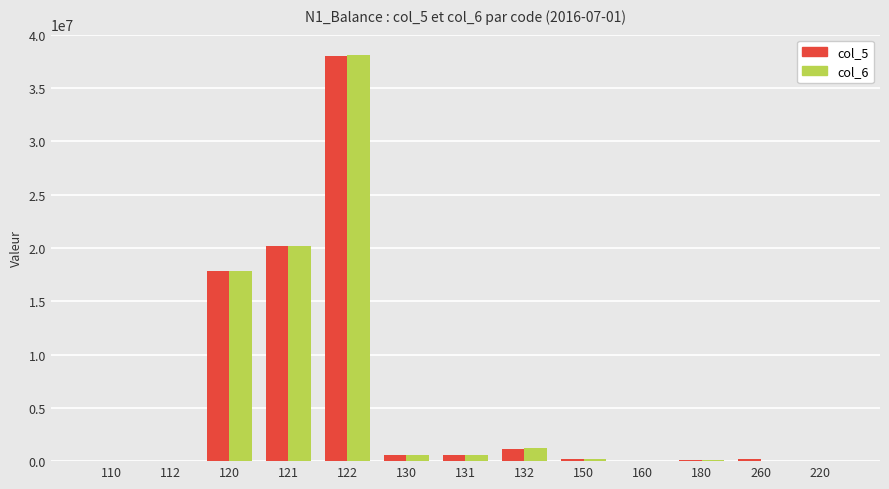

What is the sum of all col_6 values?

78936117.6